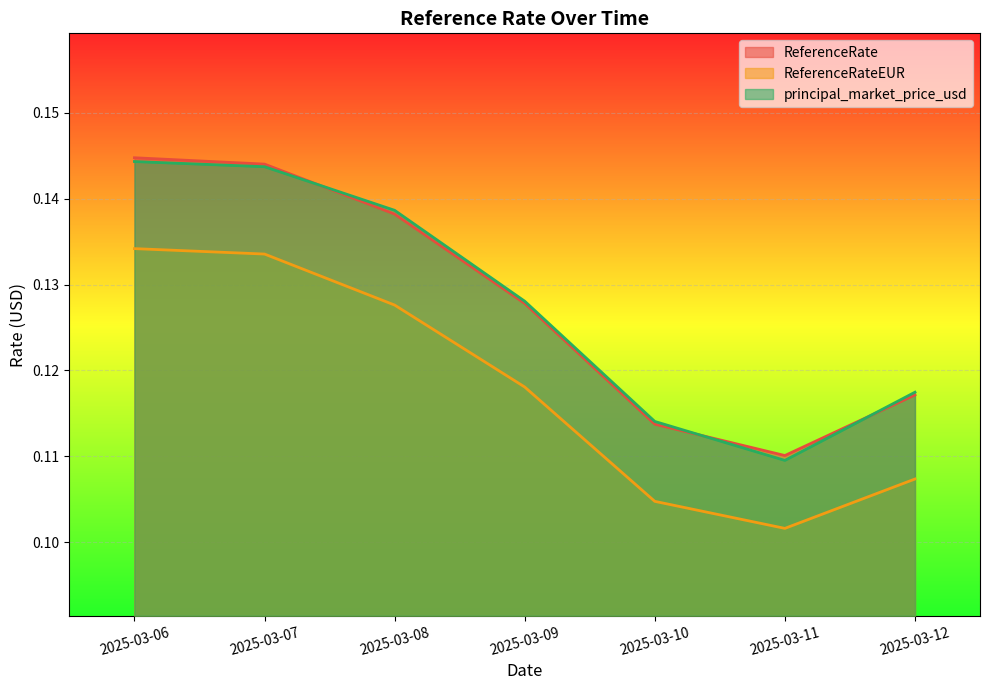

Reading left to right, what are all the values shown in this chart?

ReferenceRate: 0.1	0.1	0.1	0.1	0.1	0.1	0.1
ReferenceRateEUR: 0.1	0.1	0.1	0.1	0.1	0.1	0.1
principal_market_price_usd: 0.1	0.1	0.1	0.1	0.1	0.1	0.1